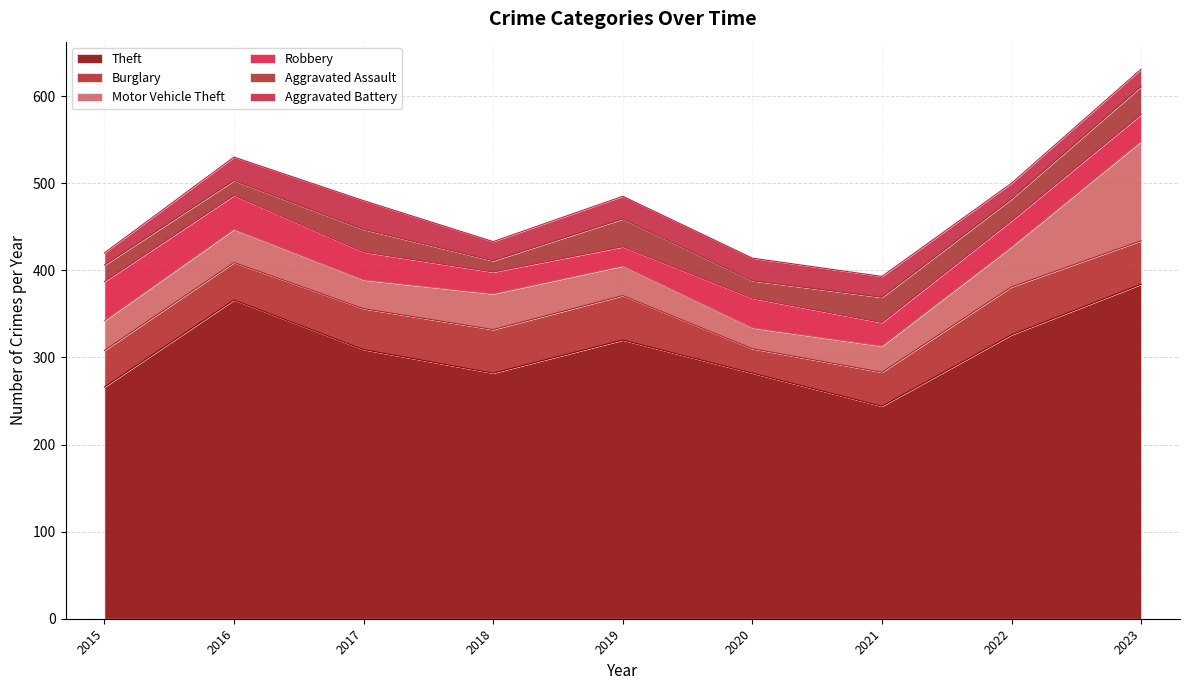

True or false: Aggravated Battery and Robbery intersect in this chart.

True